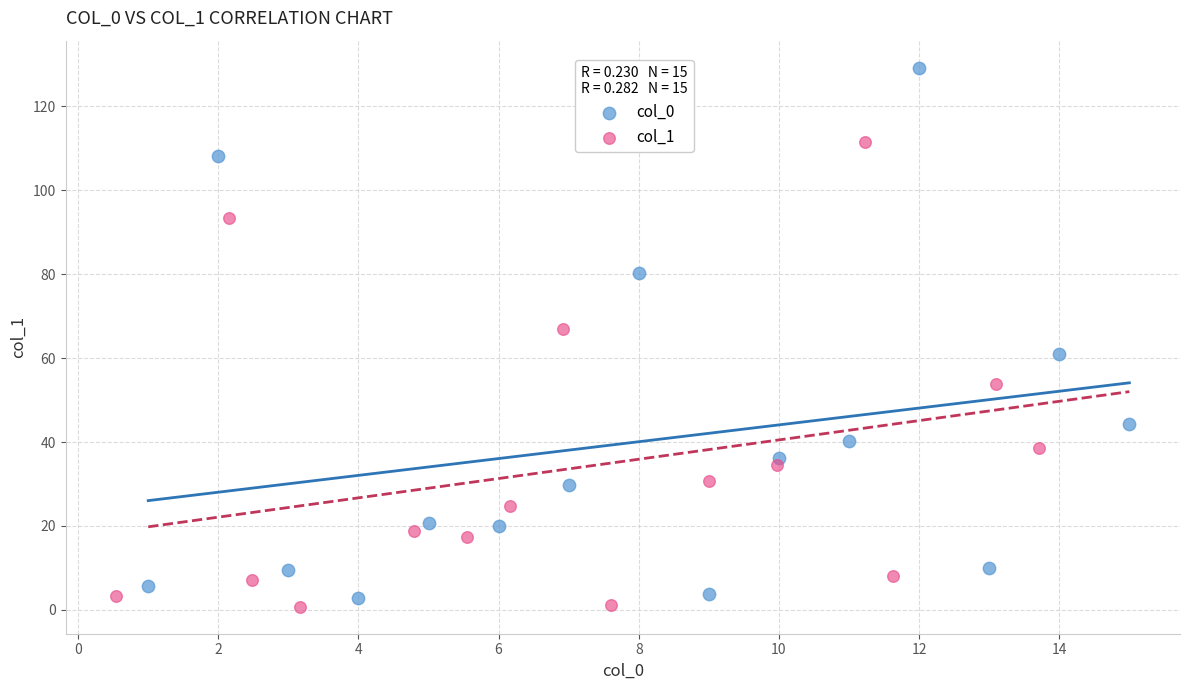

Which series reaches the maximum Y coordinate?

col_0